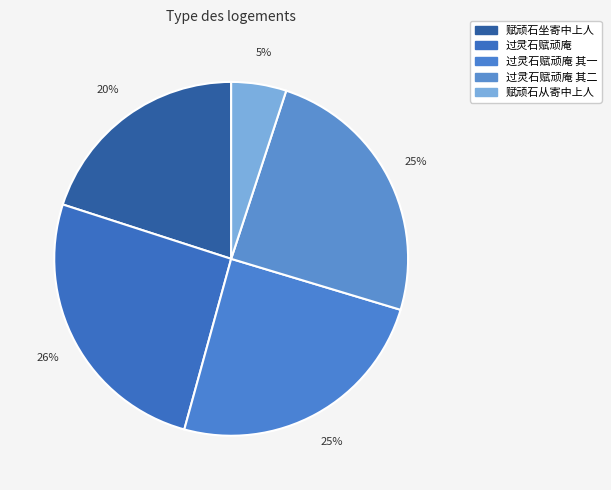

To the nearest percent, what is the average slice percentage?

20%